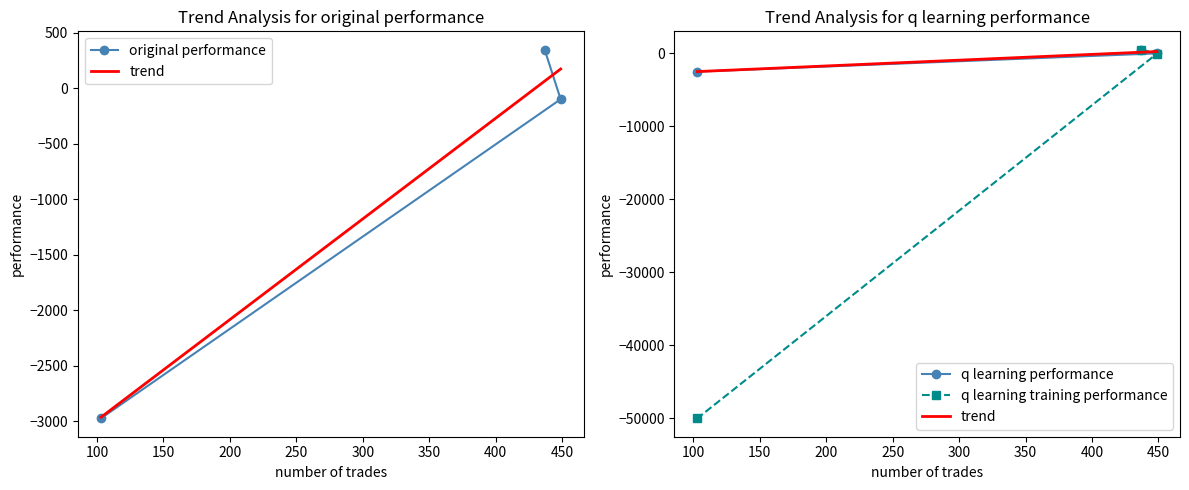

What is the average value of the original performance series?

-908.0